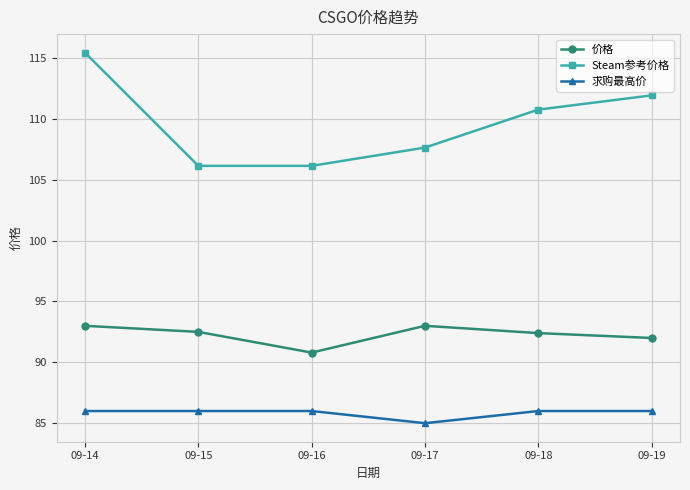

True or false: 求购最高价 has a value of 86.0 at 09-18.

True